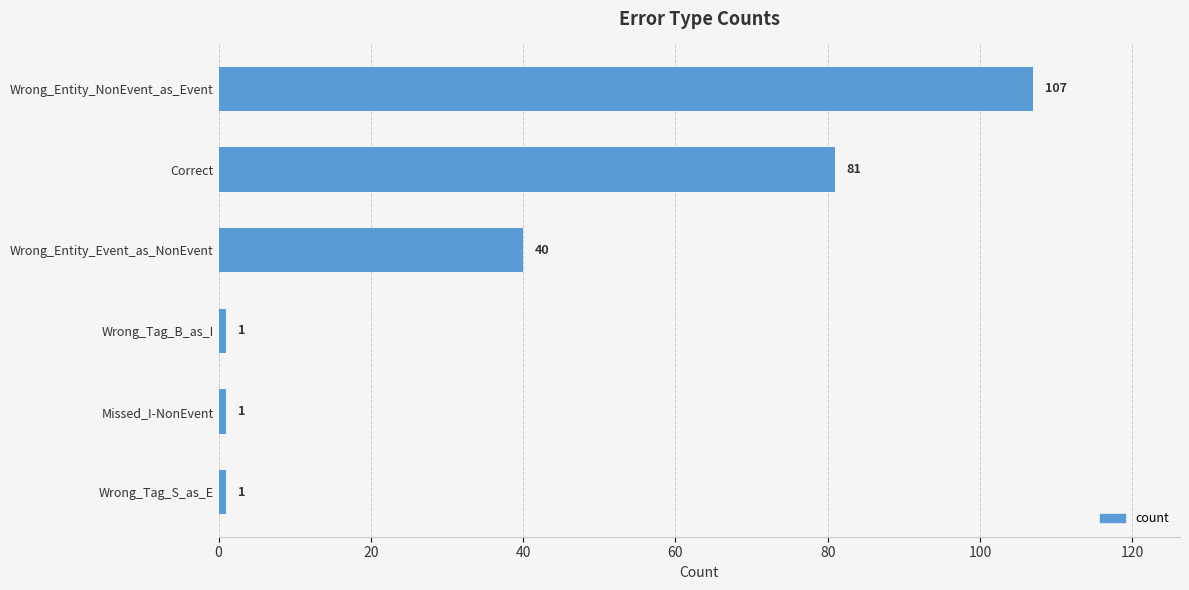

What is the sum of the values at Wrong_Tag_S_as_E and Wrong_Entity_Event_as_NonEvent?

41